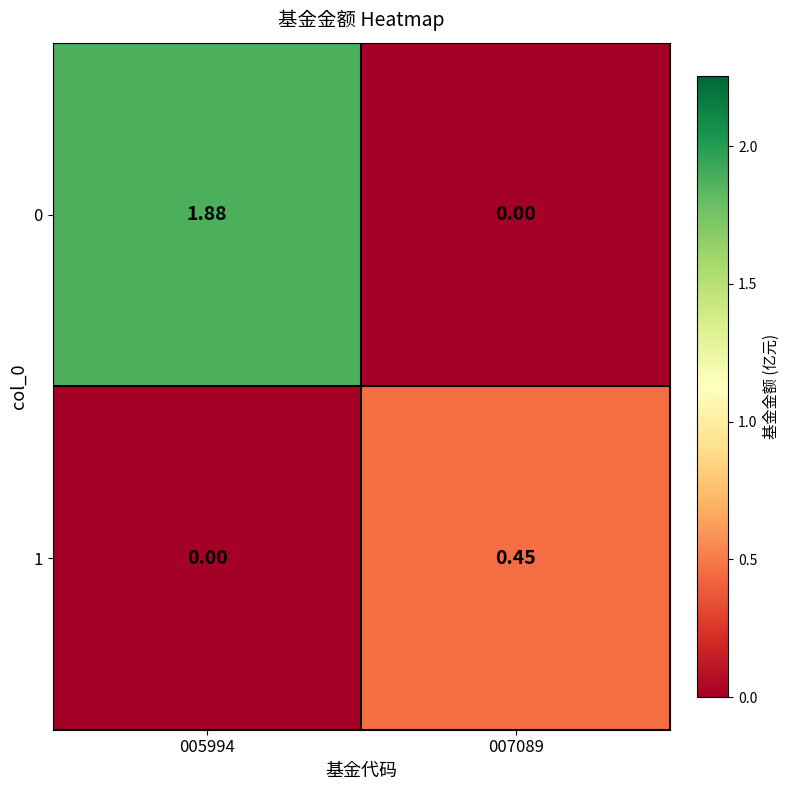

Between 005994 and 007089, which series saw the biggest shift?

0